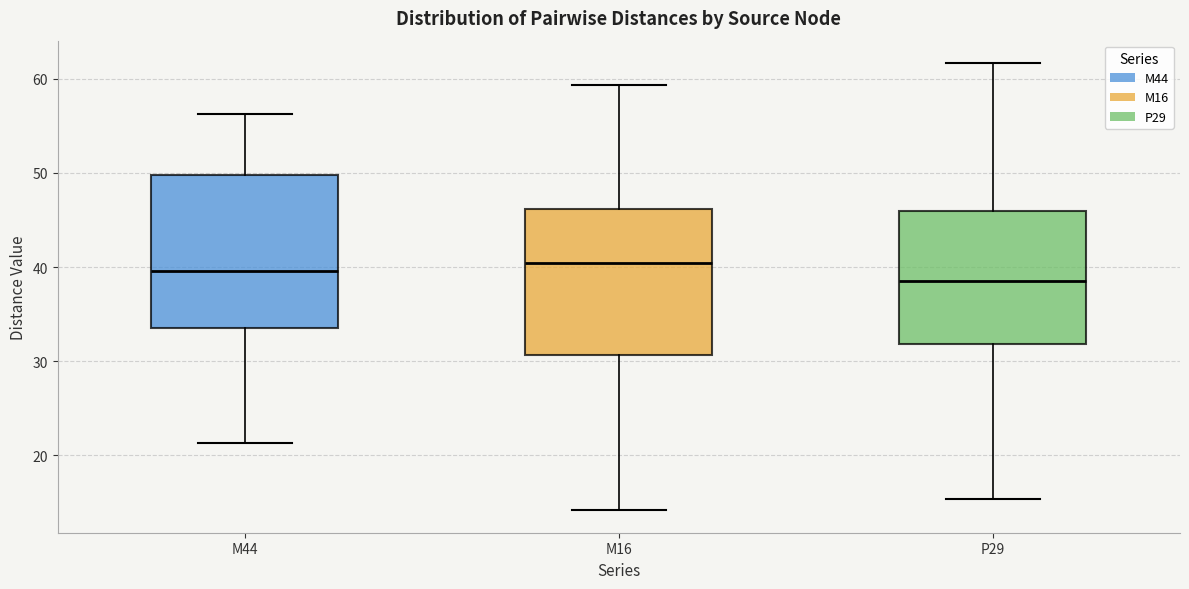

Reading left to right, read every box against the y-axis: the position of its median line, the range the box covers, and the ends of its whiskers. The values are not printed on the chart, so give them approximately, as read against the axis.

M44: median 40, box 34 to 50, whiskers 21 to 56
M16: median 40, box 31 to 46, whiskers 14 to 59
P29: median 38, box 32 to 46, whiskers 15 to 62